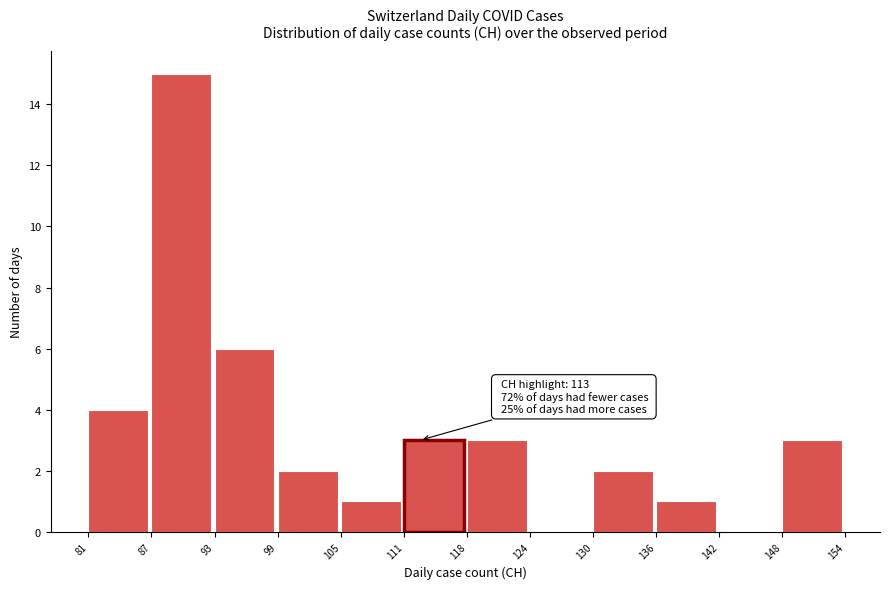

Which range on the x-axis has the tallest bar?

87 to 93